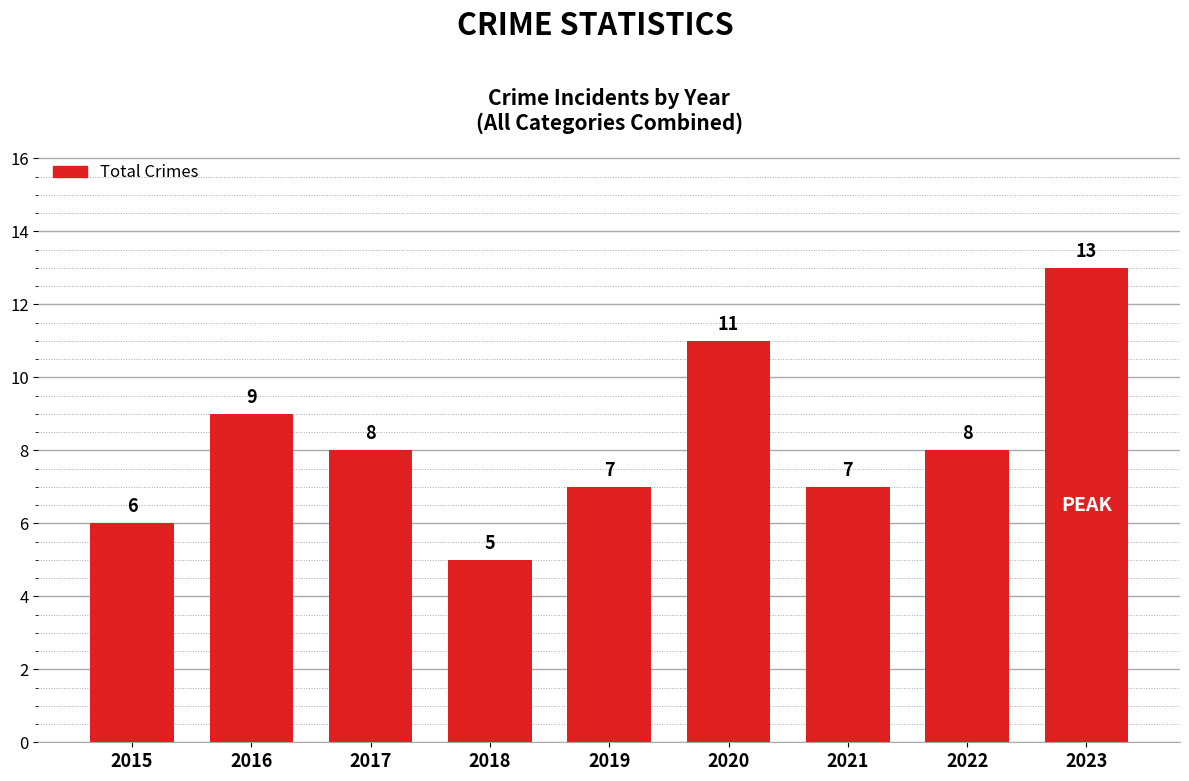

How many bars are there in total?

9